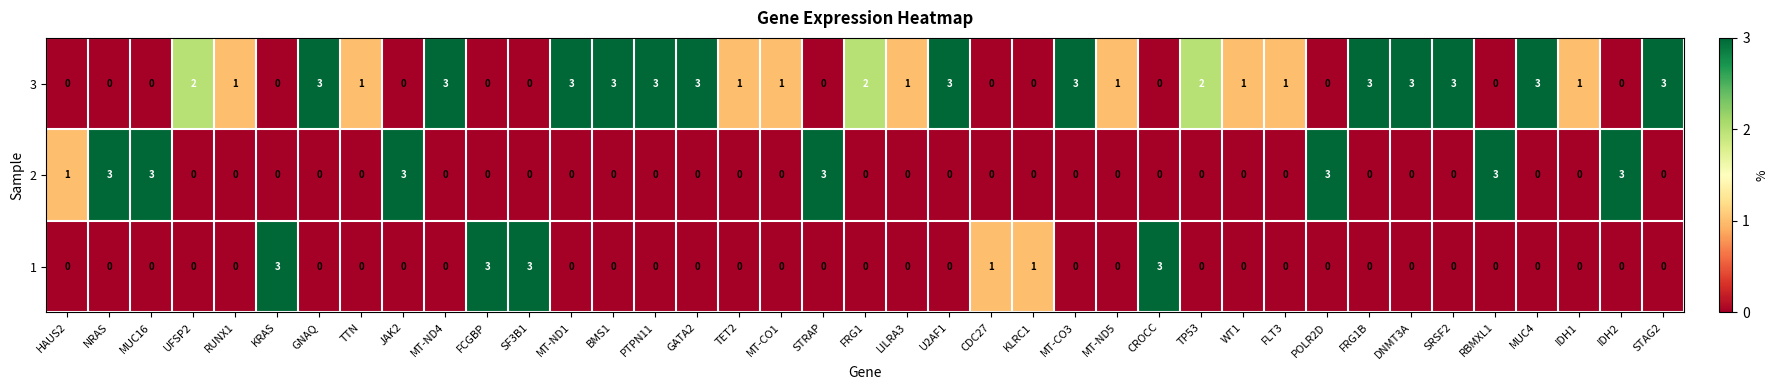

List the series in order of their overall mean, highest first.

3, 2, 1